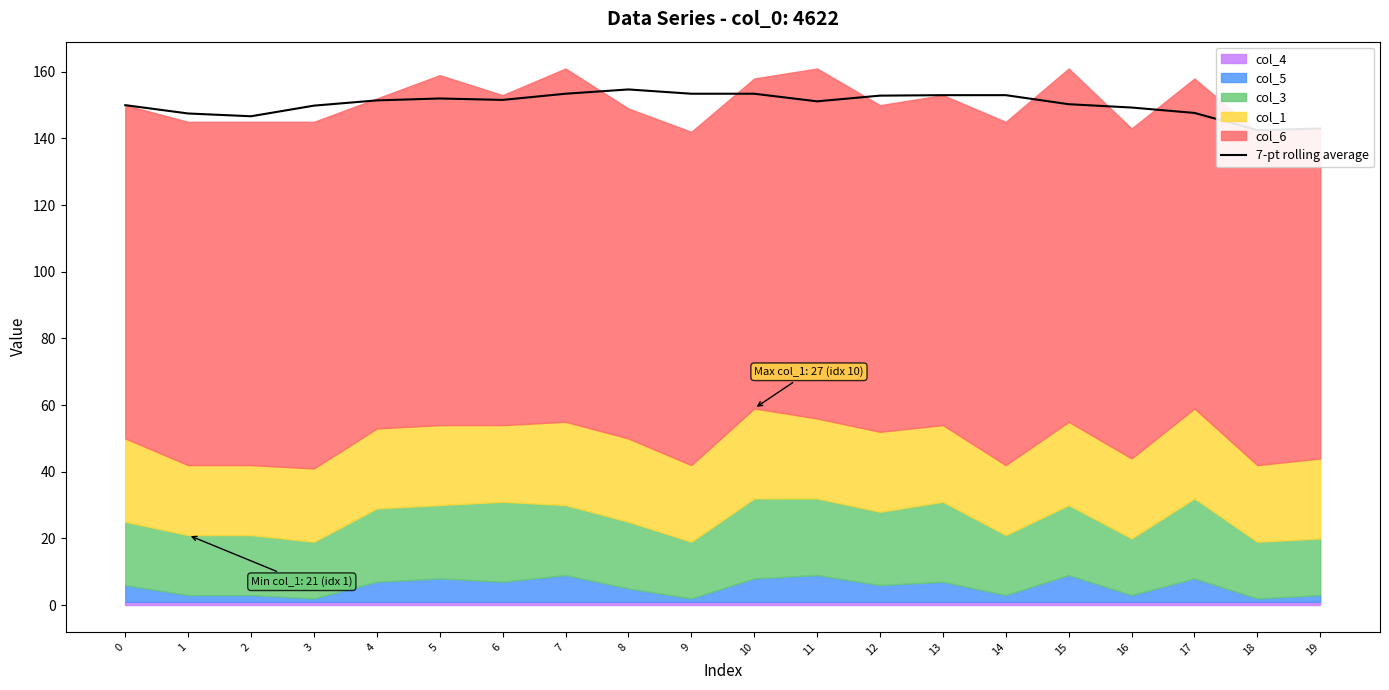

What is the difference between the maximum and minimum values?

12.2